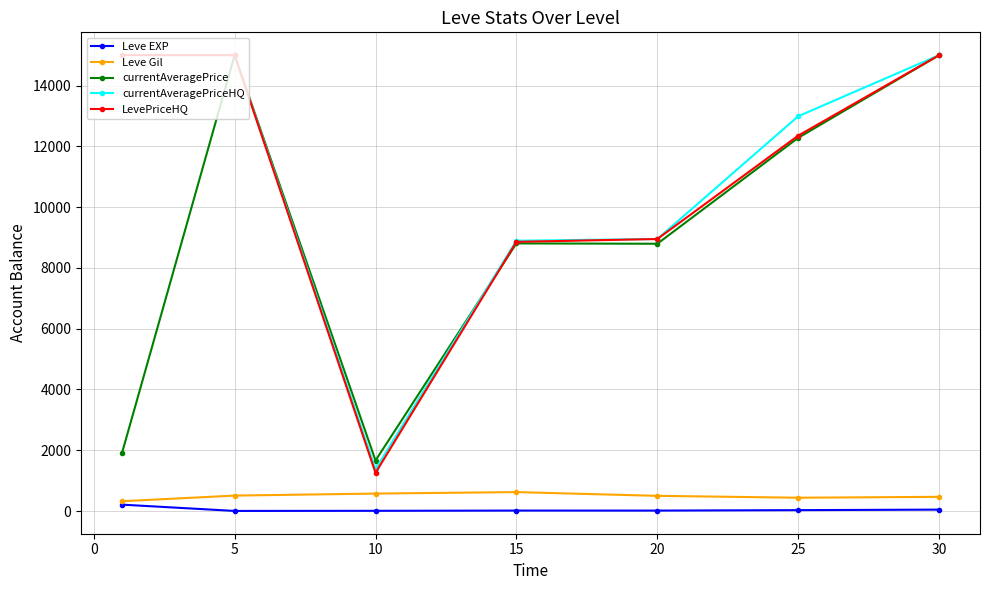

True or false: Leve Gil has more than 0 points higher than both neighbors.

True